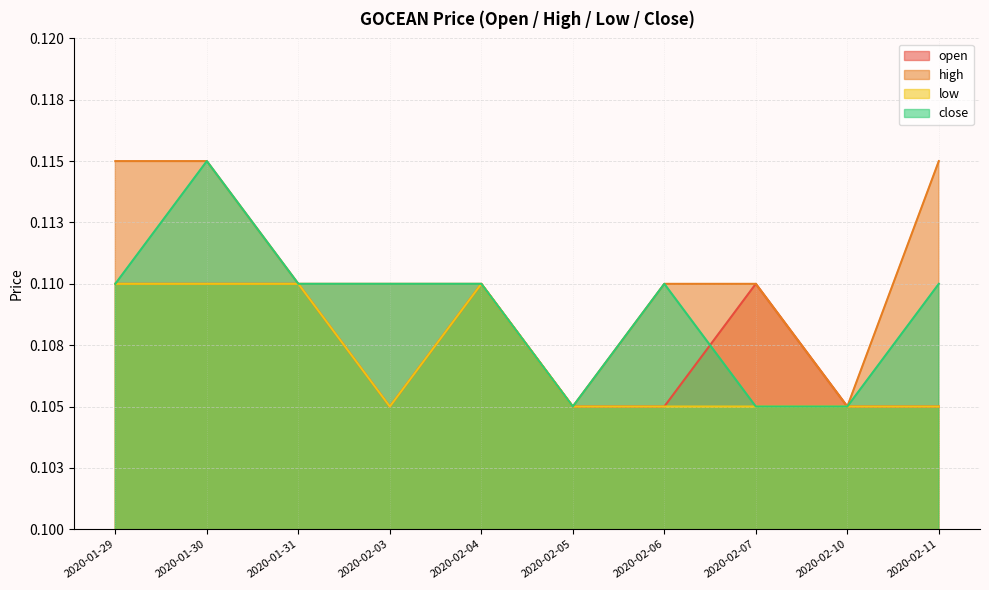

What position from the right is 2020-02-05?

5